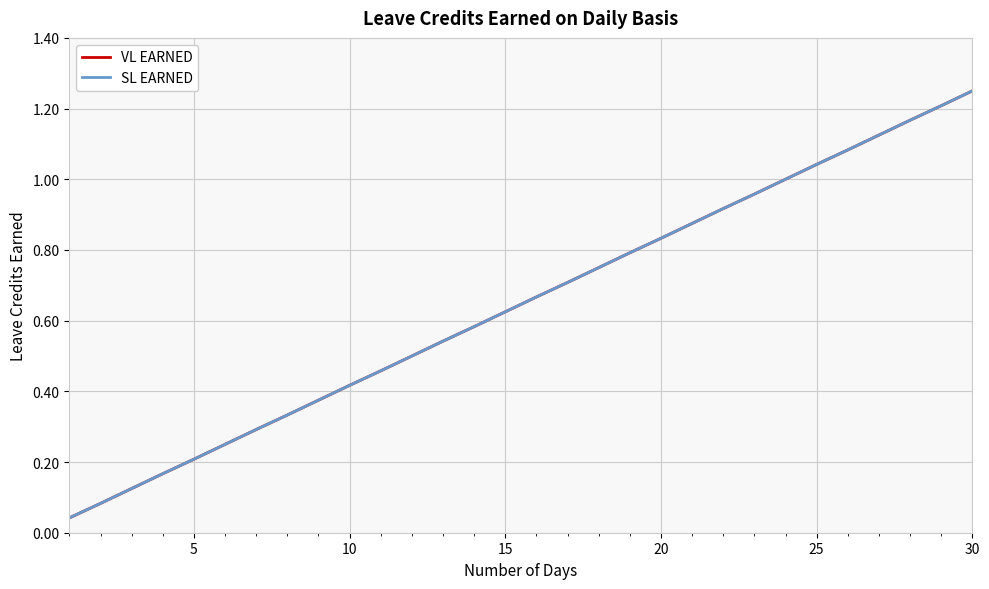

Reading left to right, list all the values displayed in this chart.

VL EARNED: 0.0	0.1	0.1	0.2	0.2	0.2	0.3	0.3	0.4	0.4	0.5	0.5	0.5	0.6	0.6	0.7	0.7	0.8	0.8	0.8	0.9	0.9	1.0	1.0	1.0	1.1	1.1	1.2	1.2	1.2
SL EARNED: 0.0	0.1	0.1	0.2	0.2	0.2	0.3	0.3	0.4	0.4	0.5	0.5	0.5	0.6	0.6	0.7	0.7	0.8	0.8	0.8	0.9	0.9	1.0	1.0	1.0	1.1	1.1	1.2	1.2	1.2